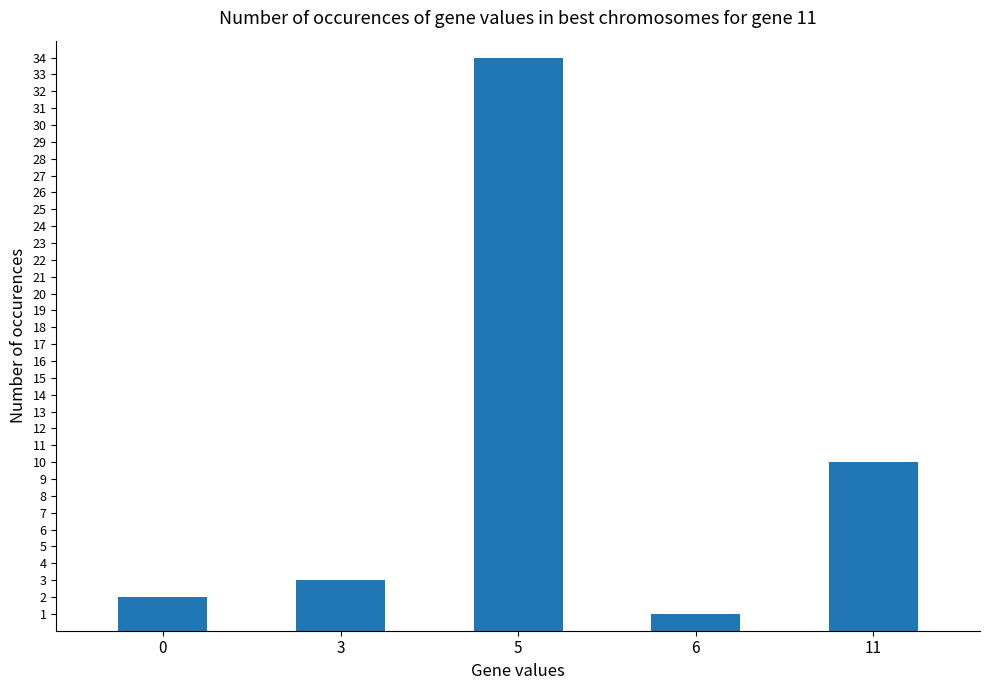

Approximately how many times larger is the value at 5 compared to 11?

3.4